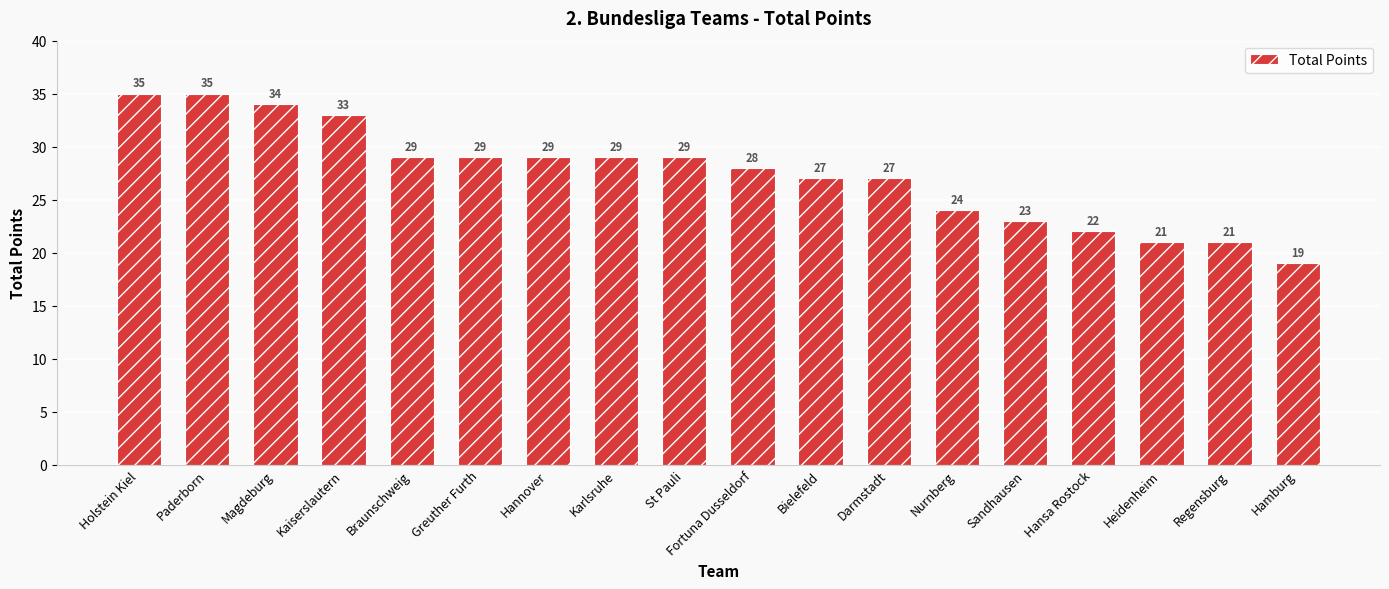

The value at Regensburg is 29. True or false?

False